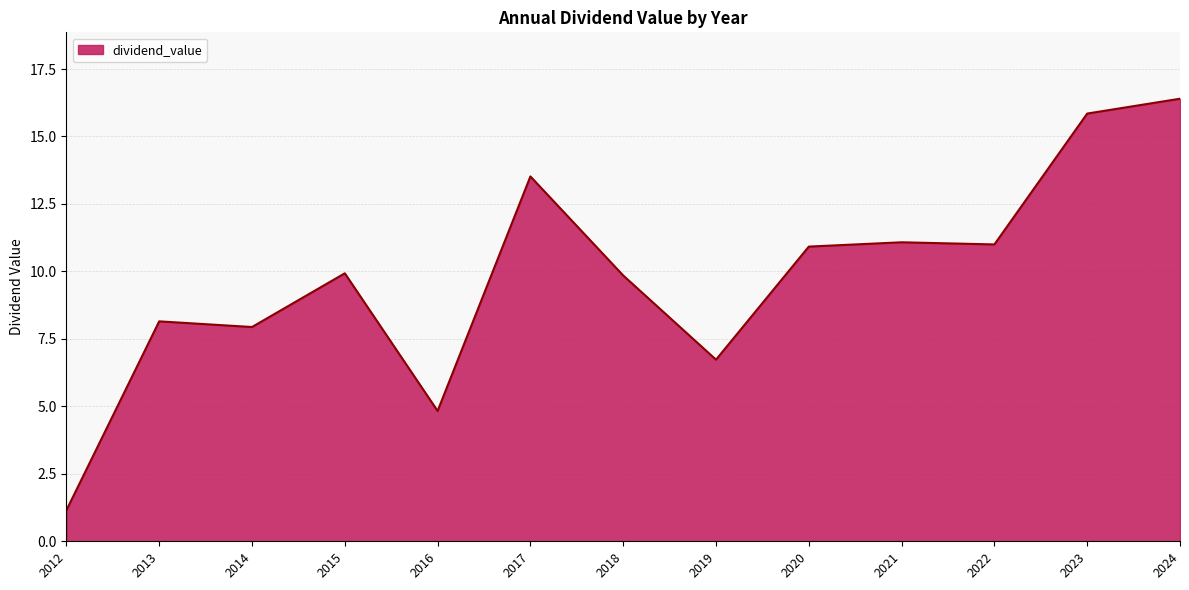

What is the greatest value displayed?

16.4